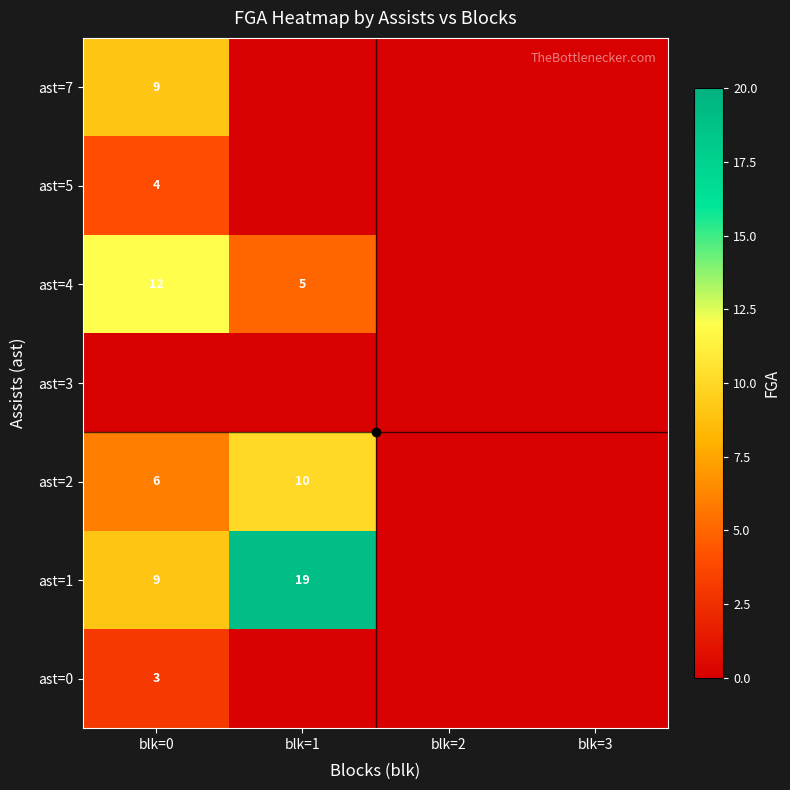

Which series changed the most between blk=1 and blk=2?

ast=1